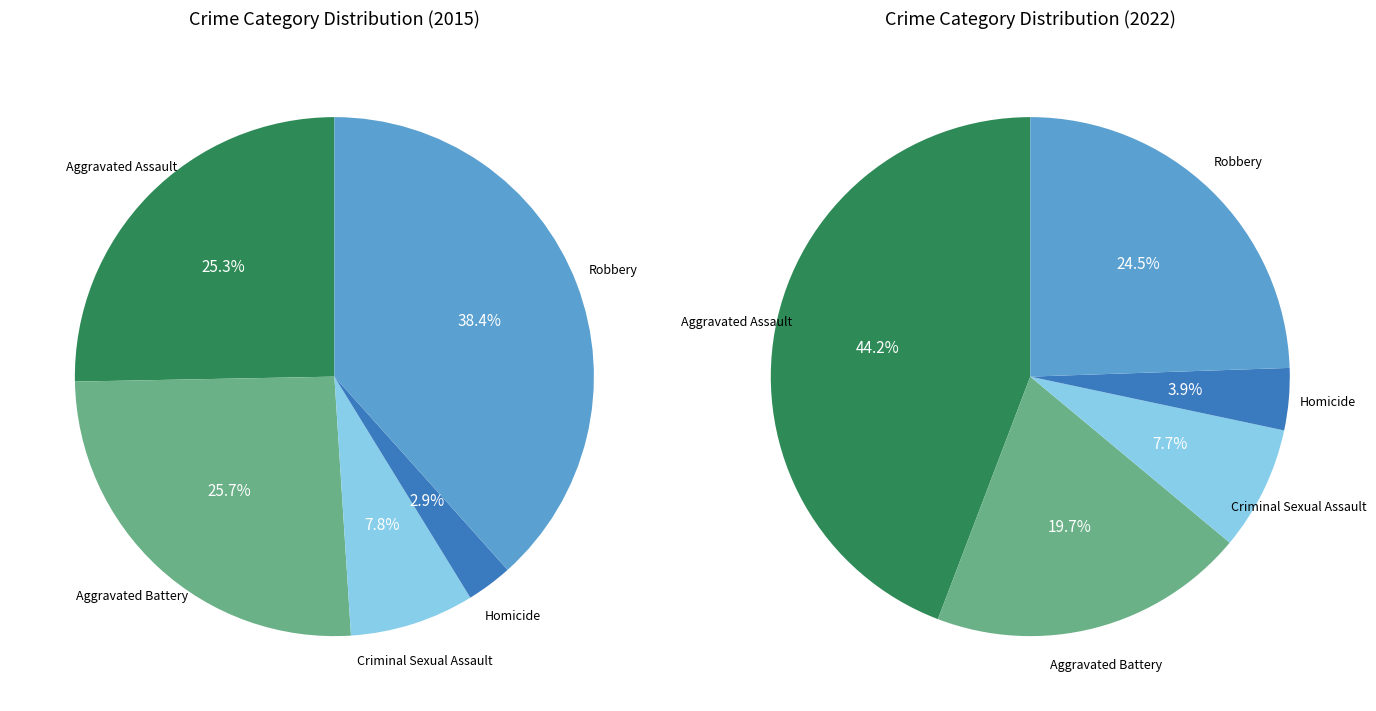

Combined, do Aggravated Battery and Robbery account for over 50%?

Yes